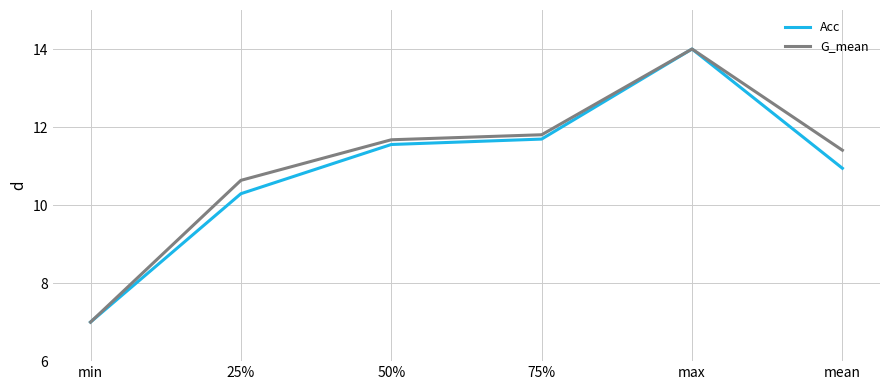

Rank the series at mean from lowest to highest value.

Acc, G_mean